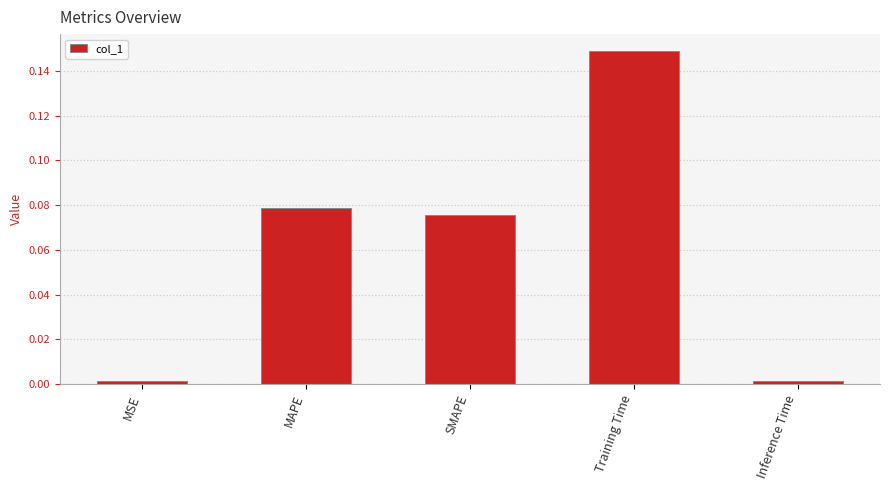

At which category does the chart reach its peak across all series?

Training Time